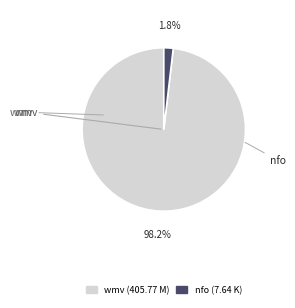

Is there a majority slice in this chart?

Yes